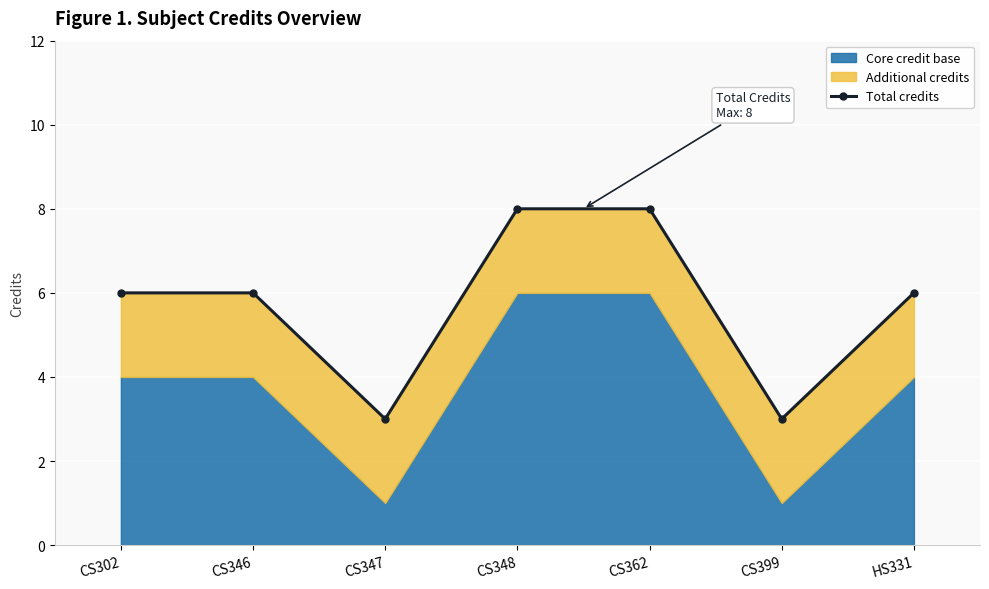

How many points are lower than both their immediate neighbors (excluding endpoints)?

2